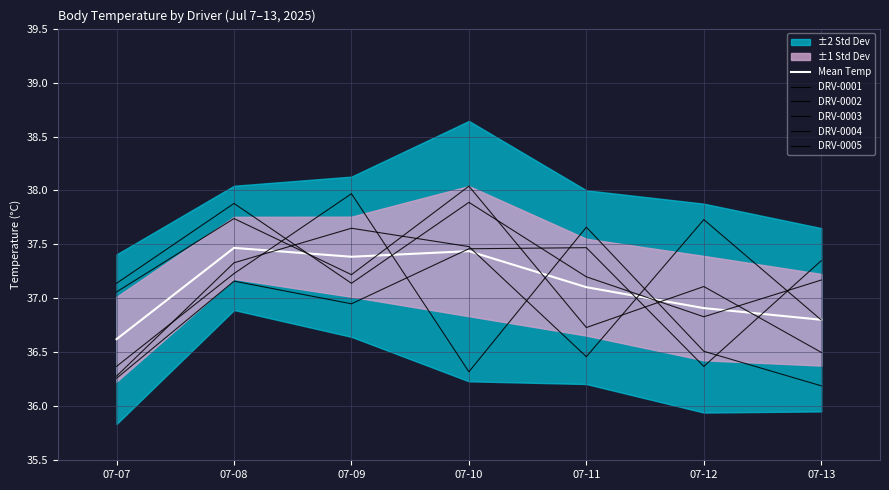

What is the value of the DRV-0001 point at the 5th from the left?

37.2